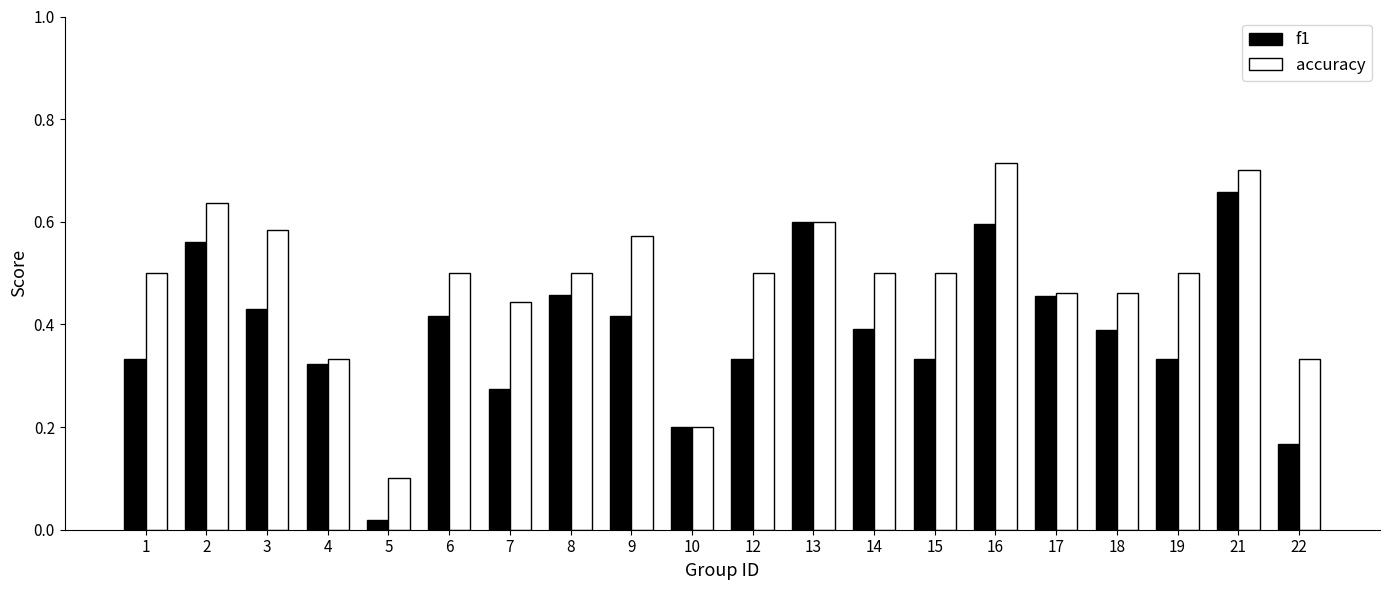

The value of f1 at 2 is 0.8. True or false?

False